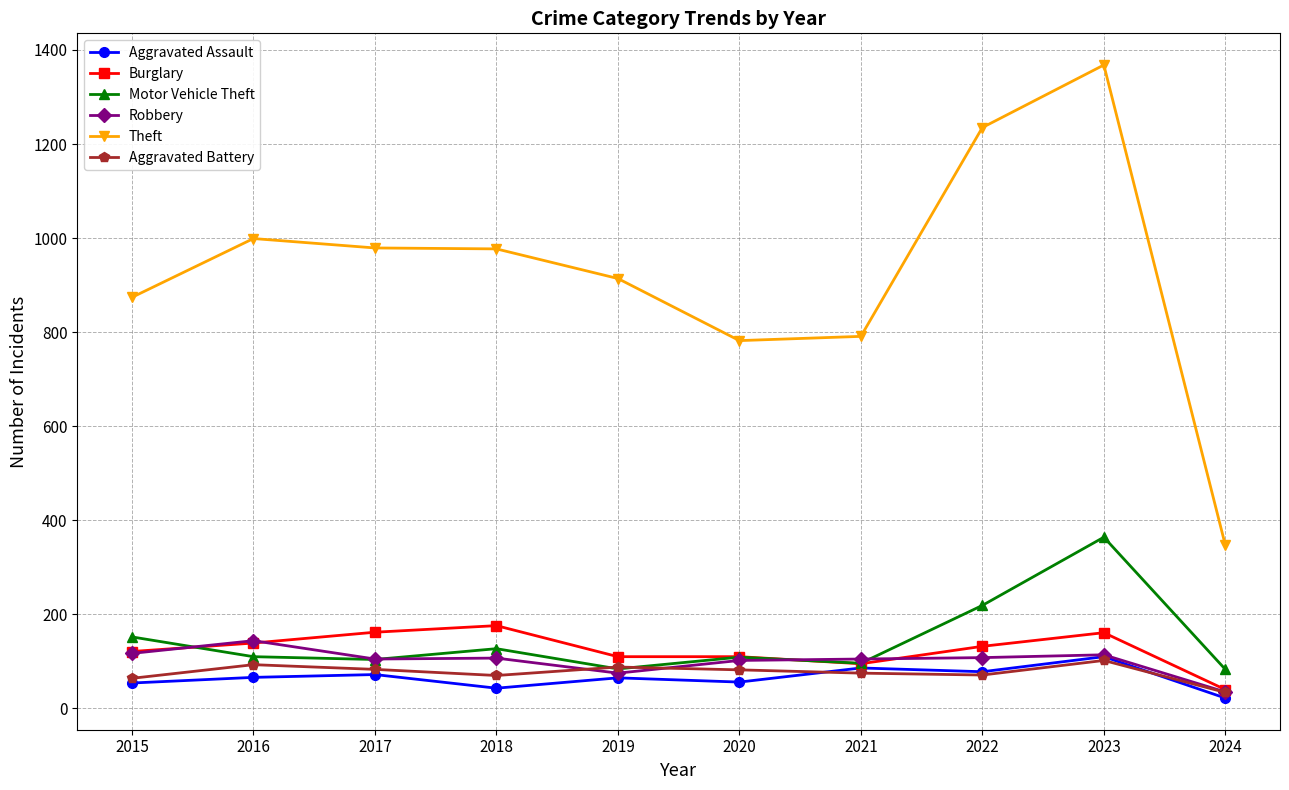

What is the average value of the Theft series?

927